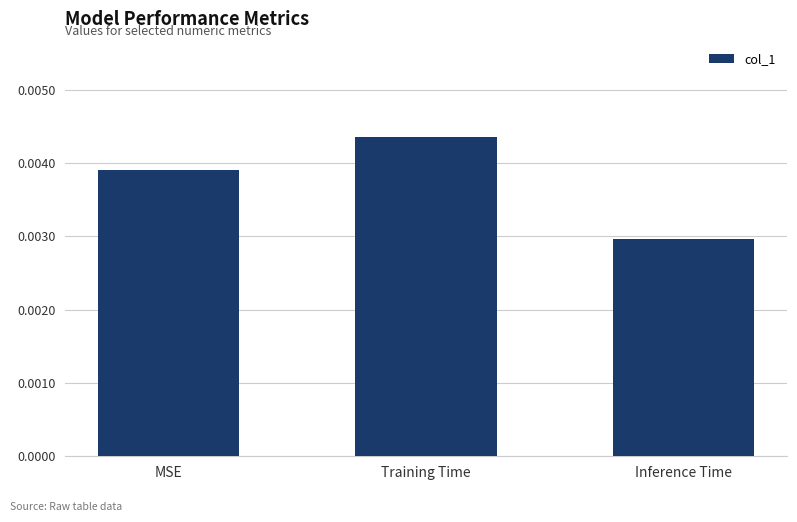

What is the label of the 3rd bar from the left?

Inference Time